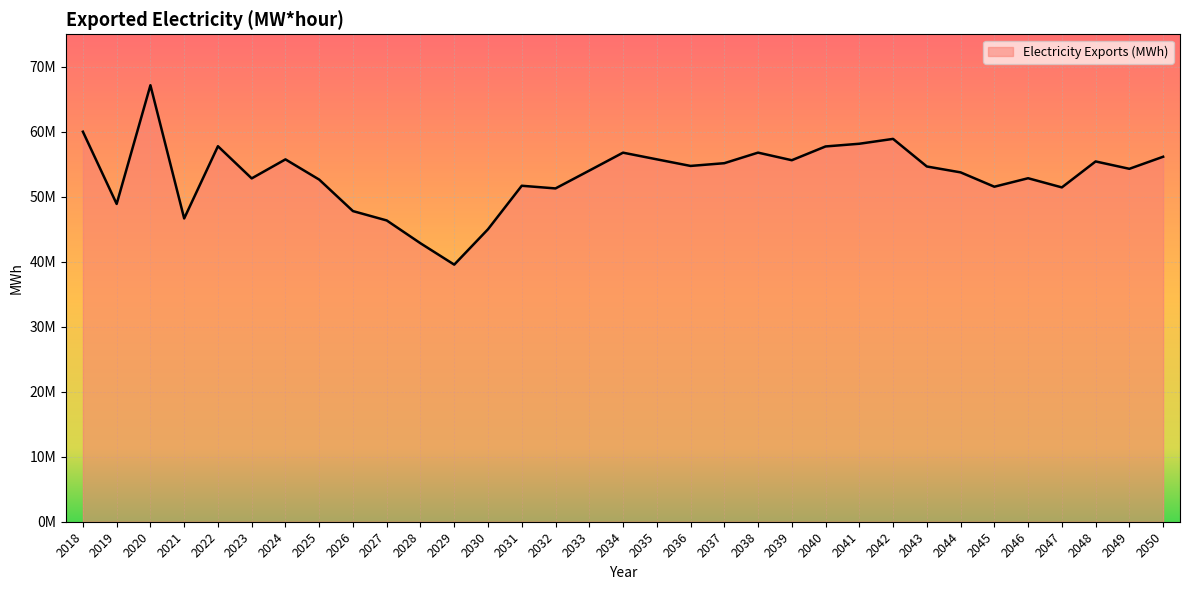

Does the chart have visible grid lines?

Yes